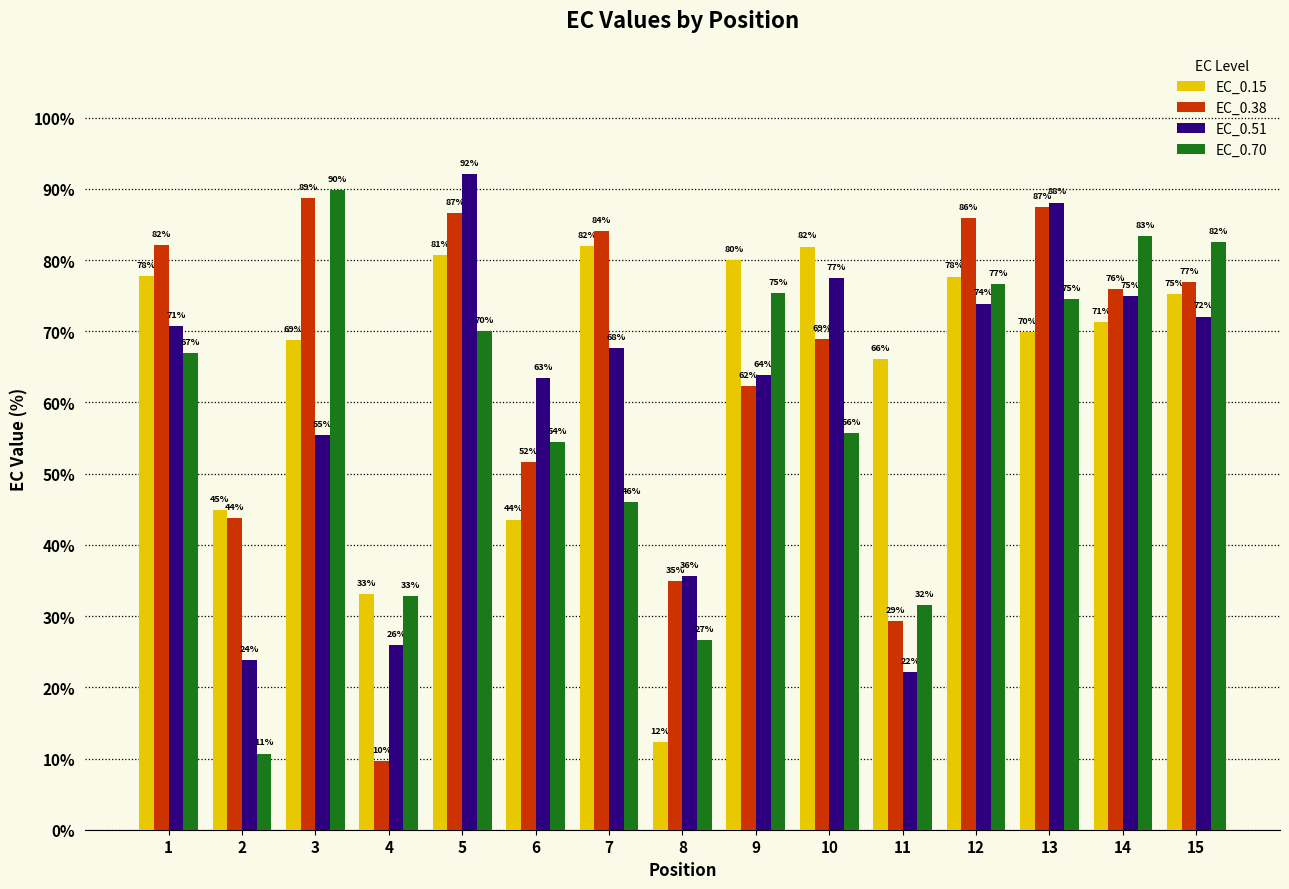

At which label is EC_0.38 closest to 49?

6